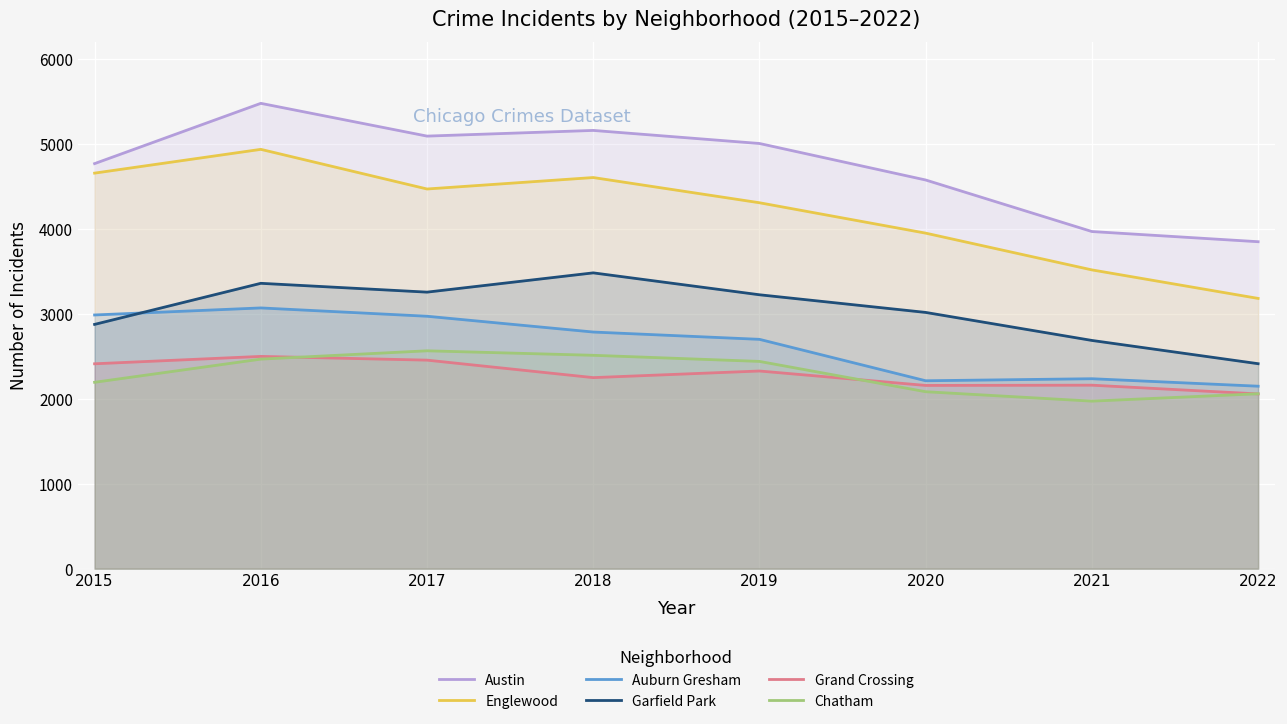

True or false: Englewood and Auburn Gresham intersect in this chart.

False